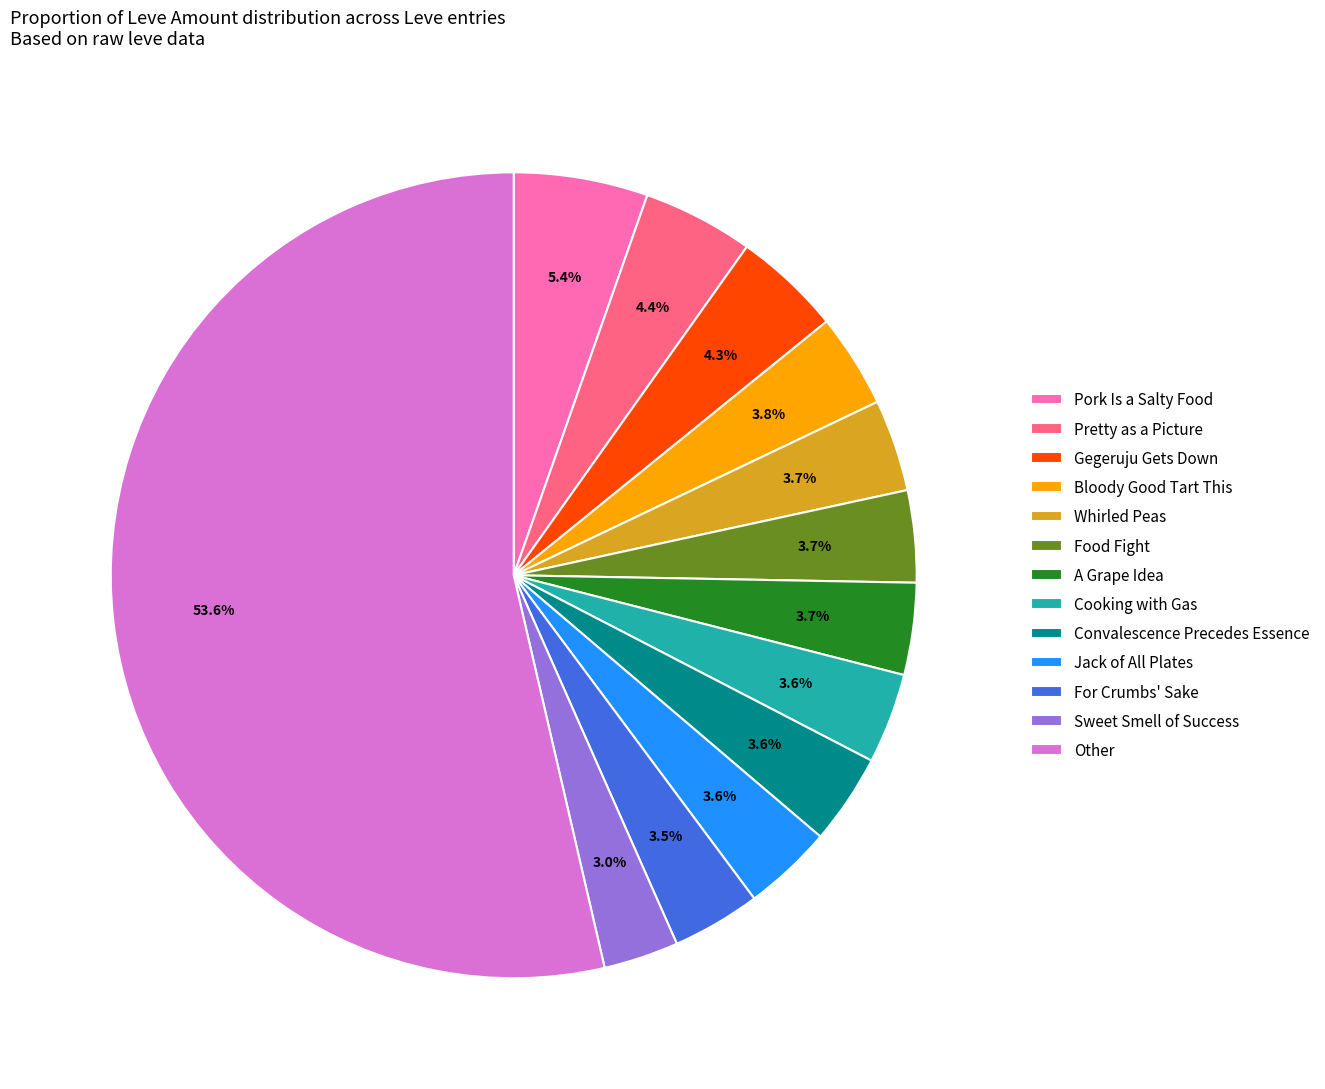

Between Sweet Smell of Success and Convalescence Precedes Essence, which is larger?

Convalescence Precedes Essence